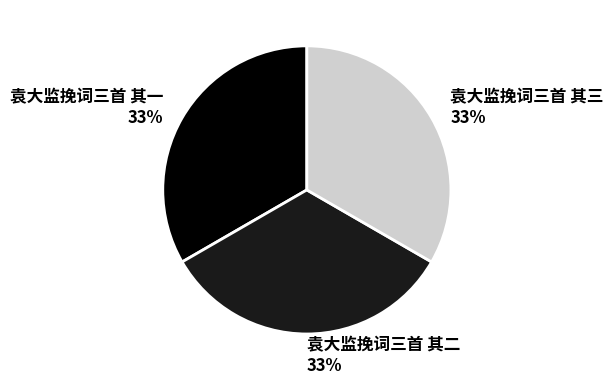

Is it true that 袁大监挽词三首 其一 is 26% of the pie?

False